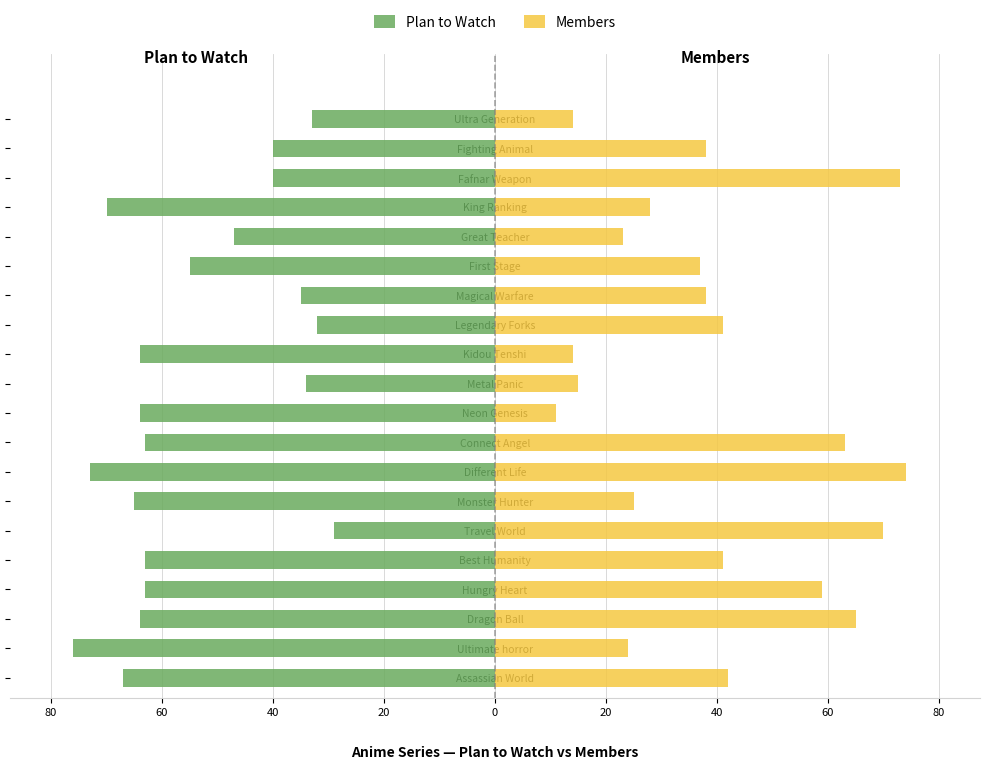

What is the average value of the Members series?

40